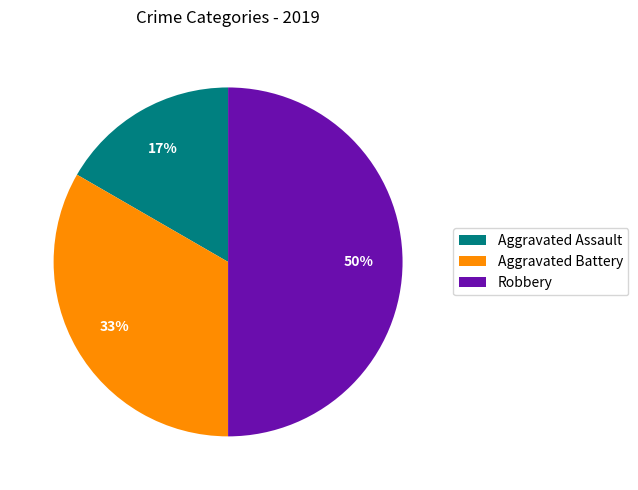

What is the ratio of the value at Aggravated Battery to the value at Robbery?

0.7